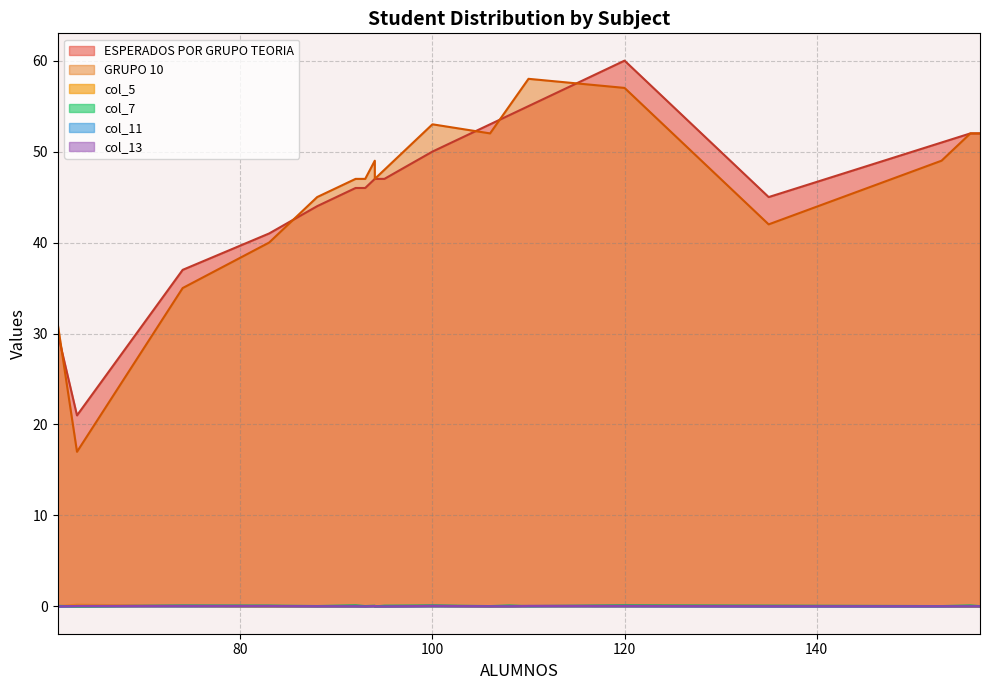

What is the total value across all series at 120?

117.3